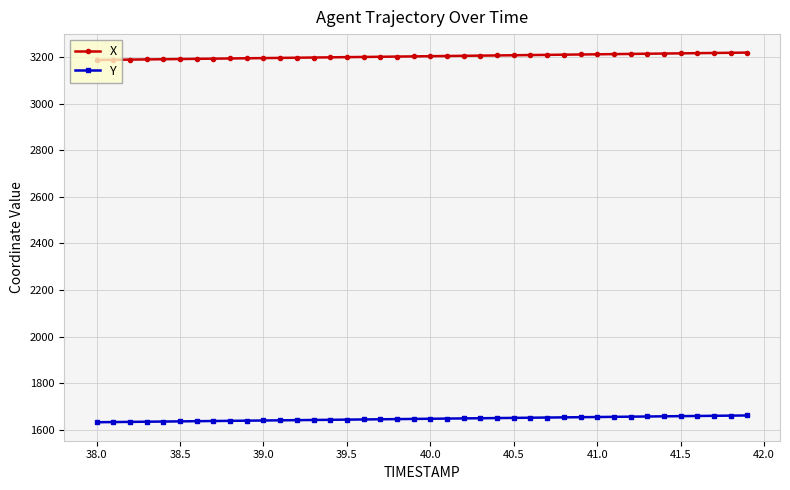

What is the maximum value shown in the chart?

3219.7